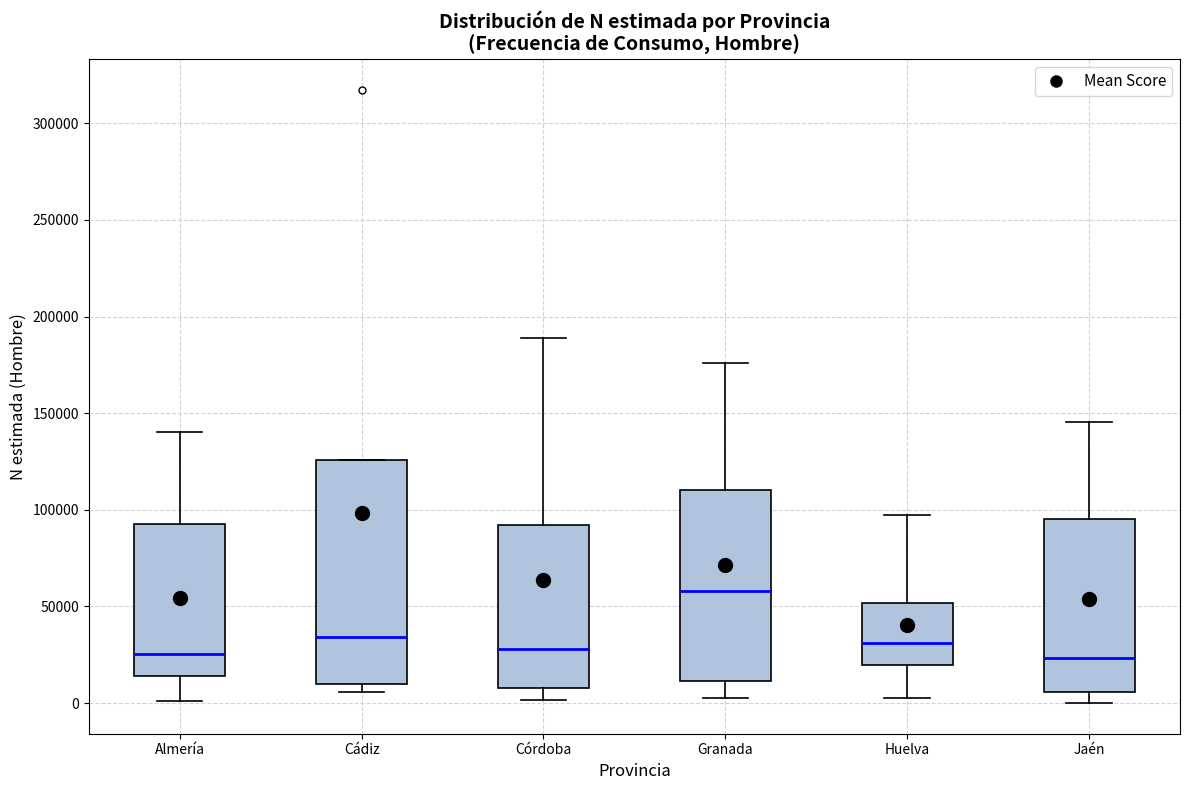

Reading left to right, read every box against the y-axis: the position of its median line, the range the box covers, and the ends of its whiskers. The values are not printed on the chart, so give them approximately, as read against the axis.

Almería: median 25000, box 15000 to 95000, whiskers 0 to 140000
Cádiz: median 35000, box 10000 to 125000, whiskers 5000 to 125000
Córdoba: median 30000, box 10000 to 90000, whiskers 0 to 190000
Granada: median 60000, box 10000 to 110000, whiskers 0 to 175000
Huelva: median 30000, box 20000 to 50000, whiskers 0 to 95000
Jaén: median 25000, box 5000 to 95000, whiskers 0 to 145000